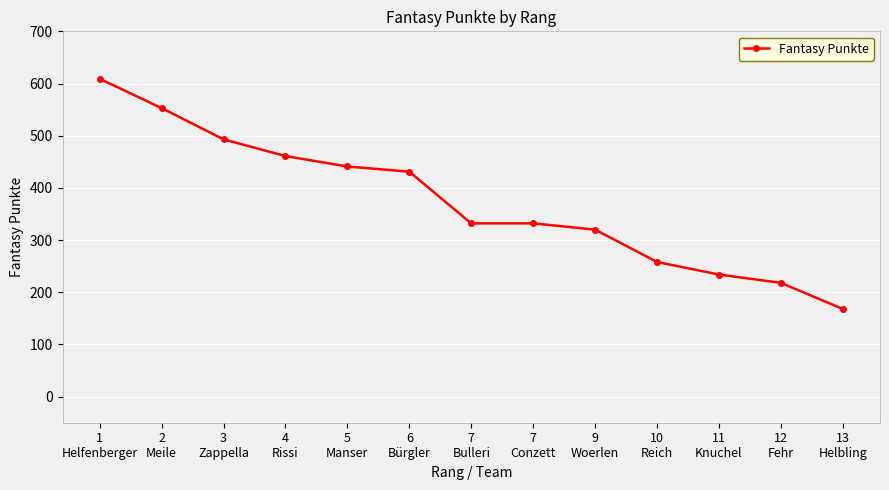

Between 12
Fehr and 7
Conzett, which is larger?

7
Conzett